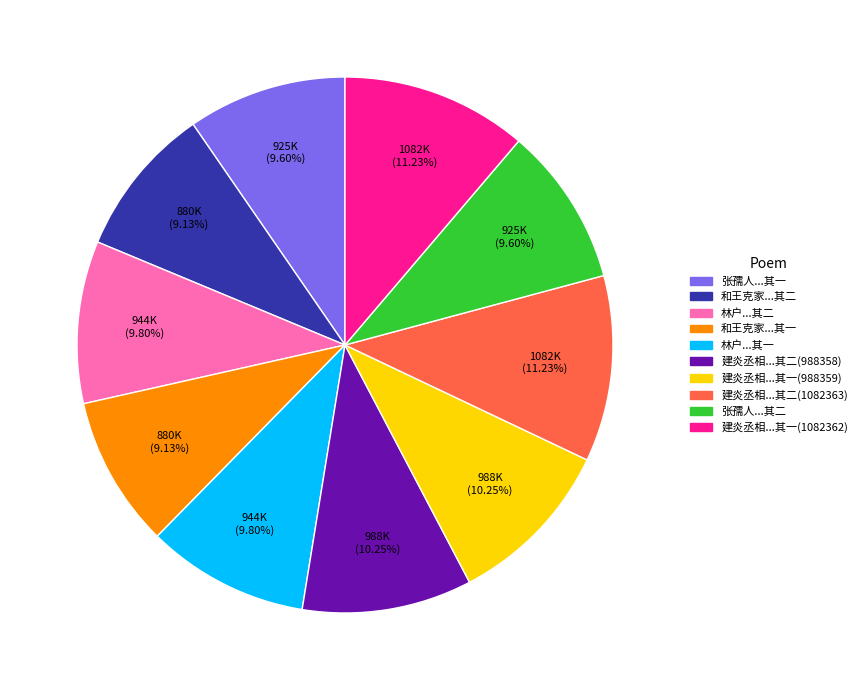

Between 建炎丞相...其二(988358) and 建炎丞相...其一(1082362), which is larger?

建炎丞相...其一(1082362)